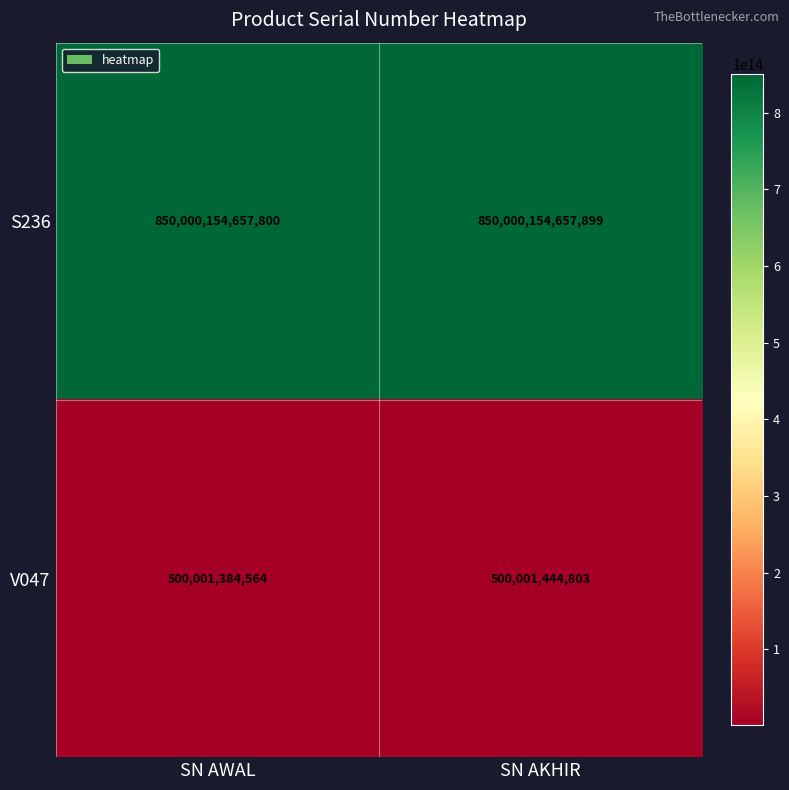

True or false: S236 has a value of 850000154657800 at SN AWAL.

True